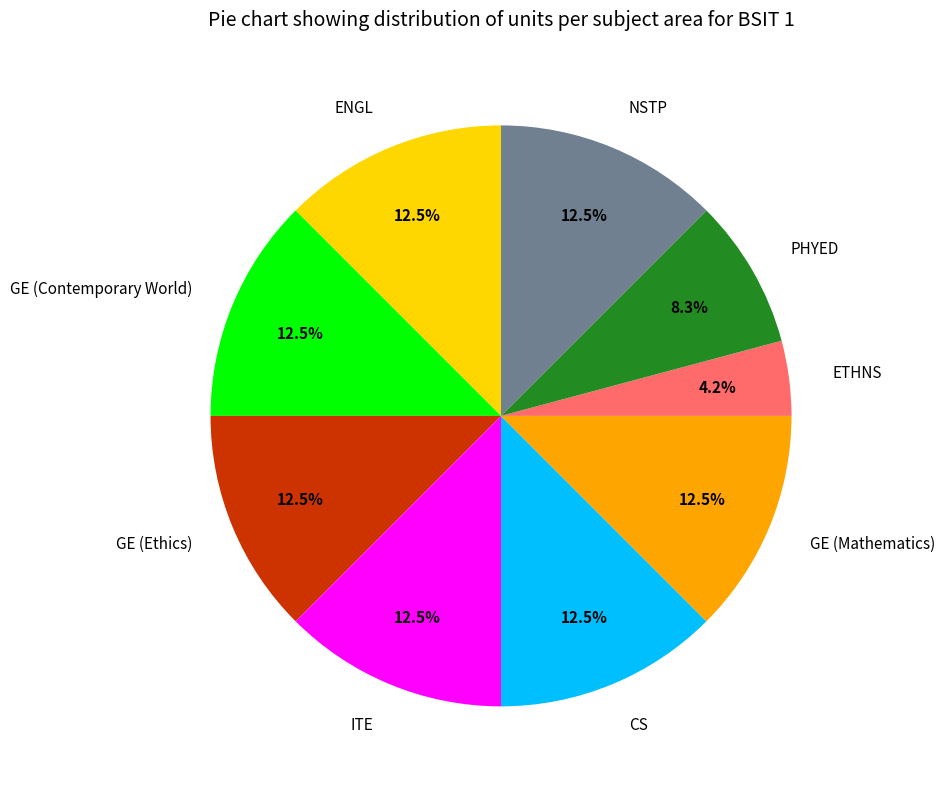

Combined, do PHYED and ITE account for over 50%?

No